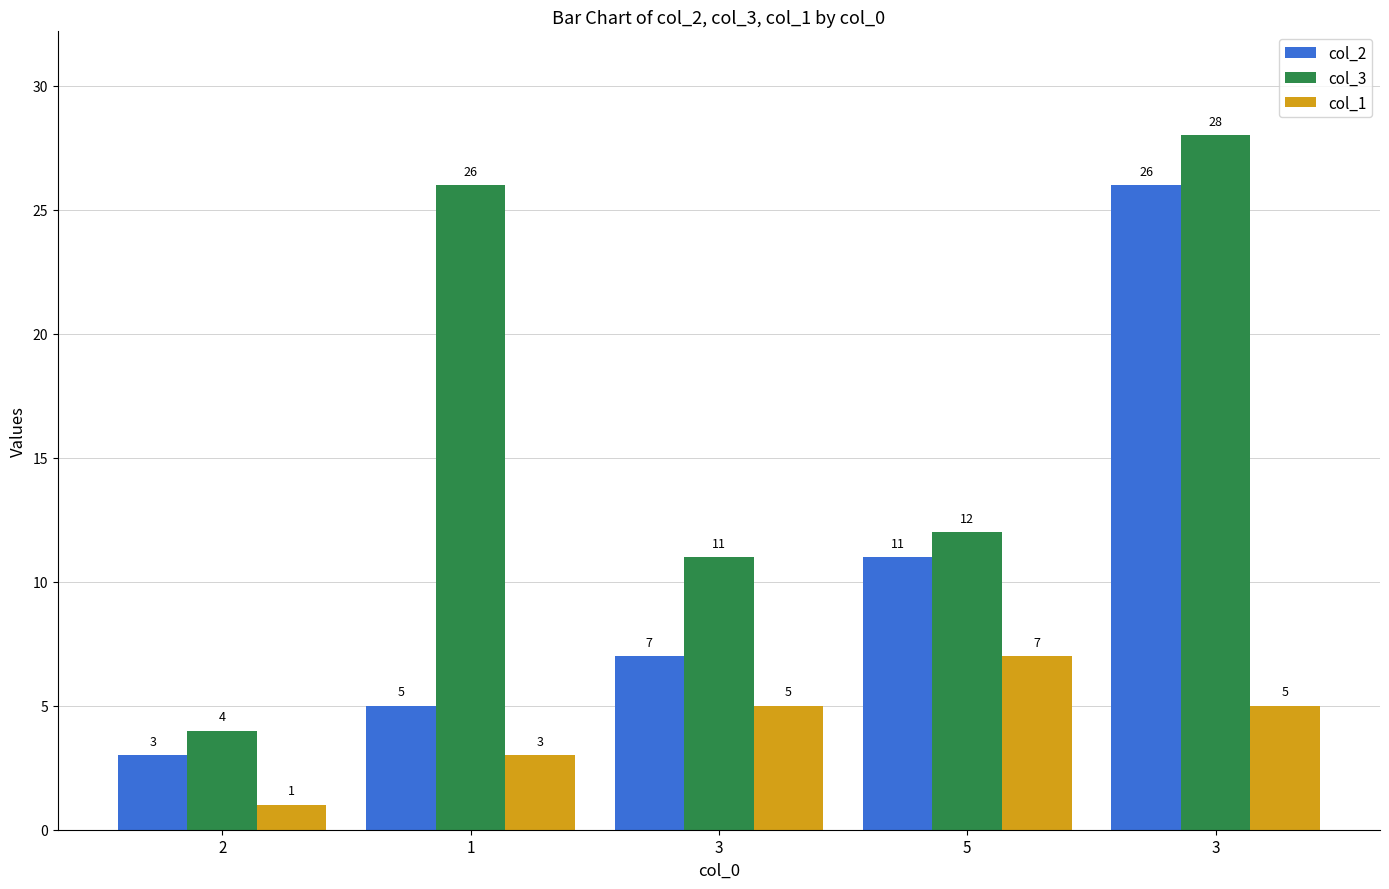

At which category is the sum across all series the highest?

3